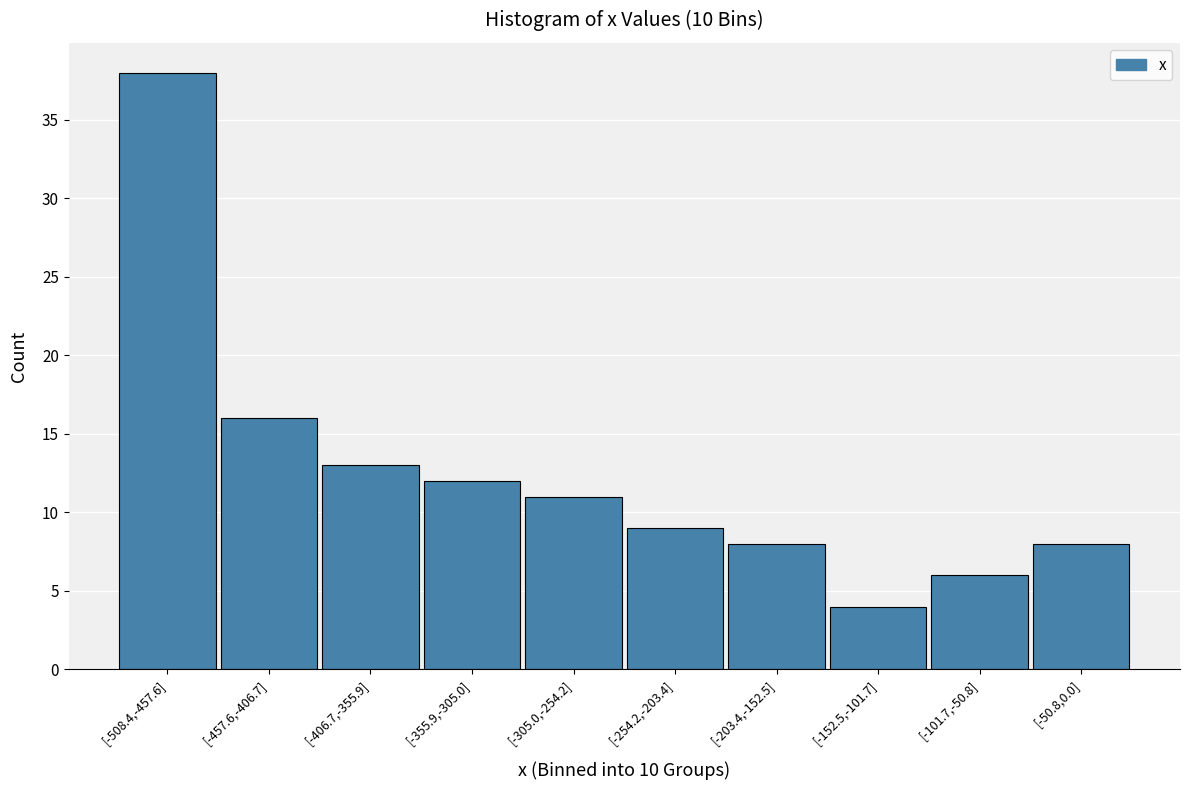

Reading left to right, list all the values displayed in this chart.

[-508.4,-457.6]=38	[-457.6,-406.7]=16	[-406.7,-355.9]=13	[-355.9,-305.0]=12	[-305.0,-254.2]=11	[-254.2,-203.4]=9	[-203.4,-152.5]=8	[-152.5,-101.7]=4	[-101.7,-50.8]=6	[-50.8,0.0]=8